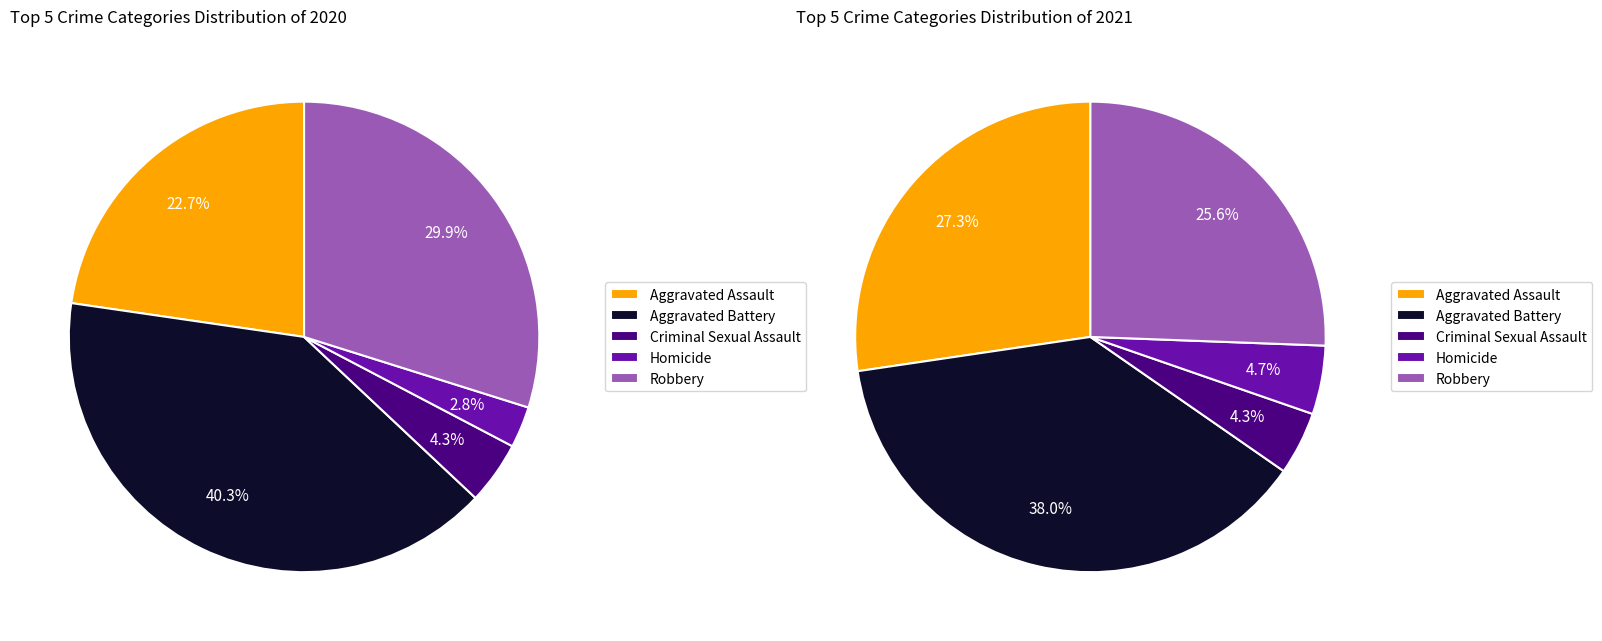

The Robbery slice represents 44% of the pie. True or false?

False